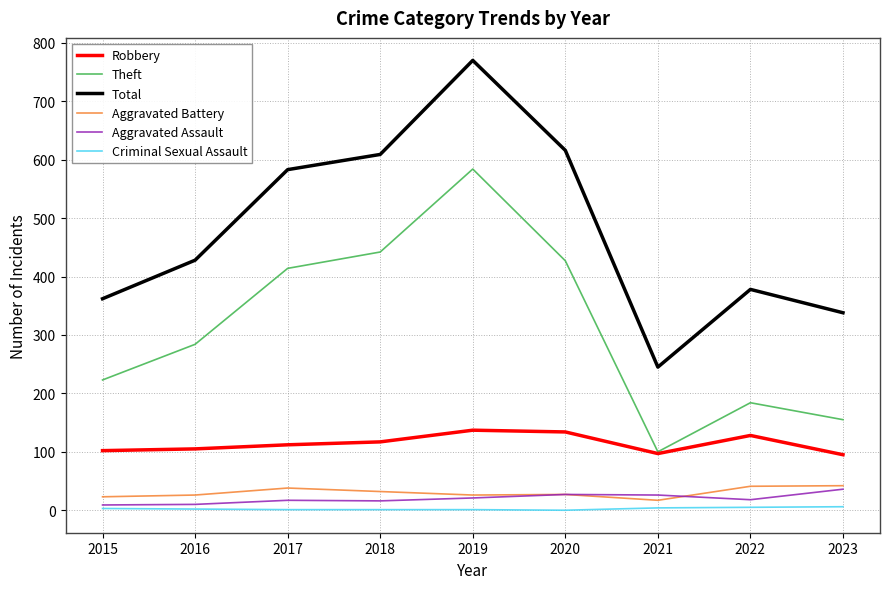

At how many categories does at least one series exceed 170?

9